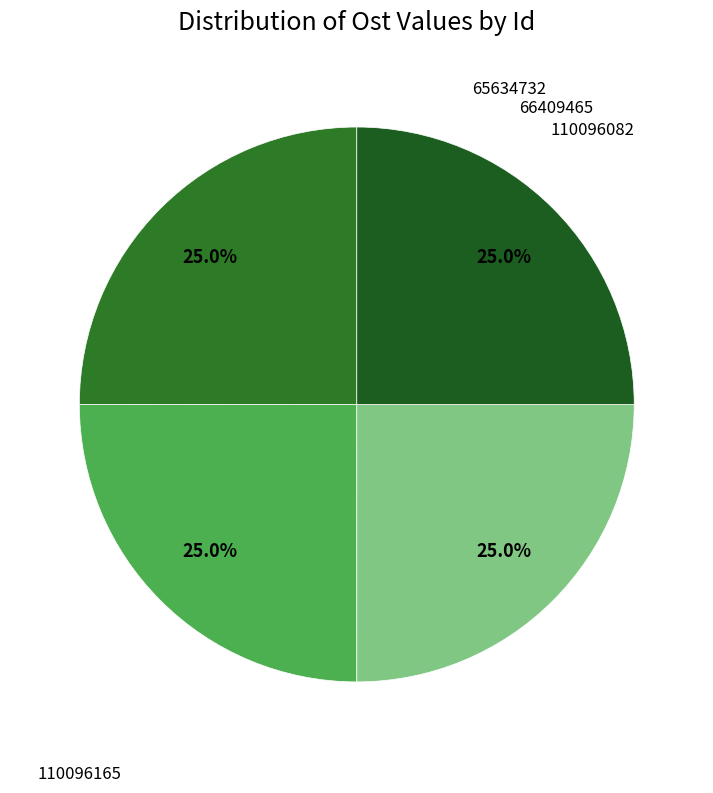

What percentage is the 65634732 slice, to the nearest percent?

25%